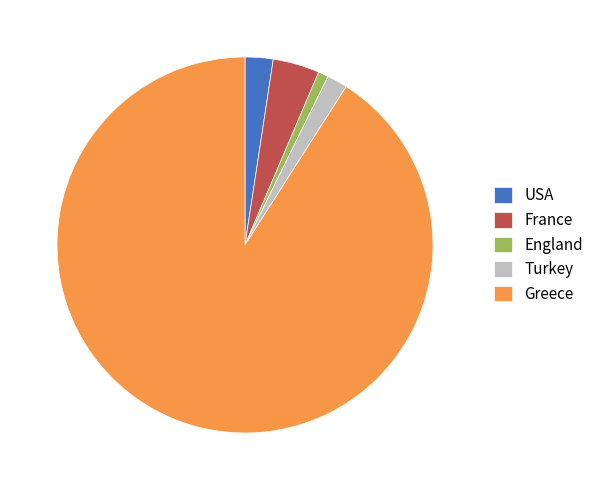

Is the sum of Greece and Turkey greater than half?

Yes